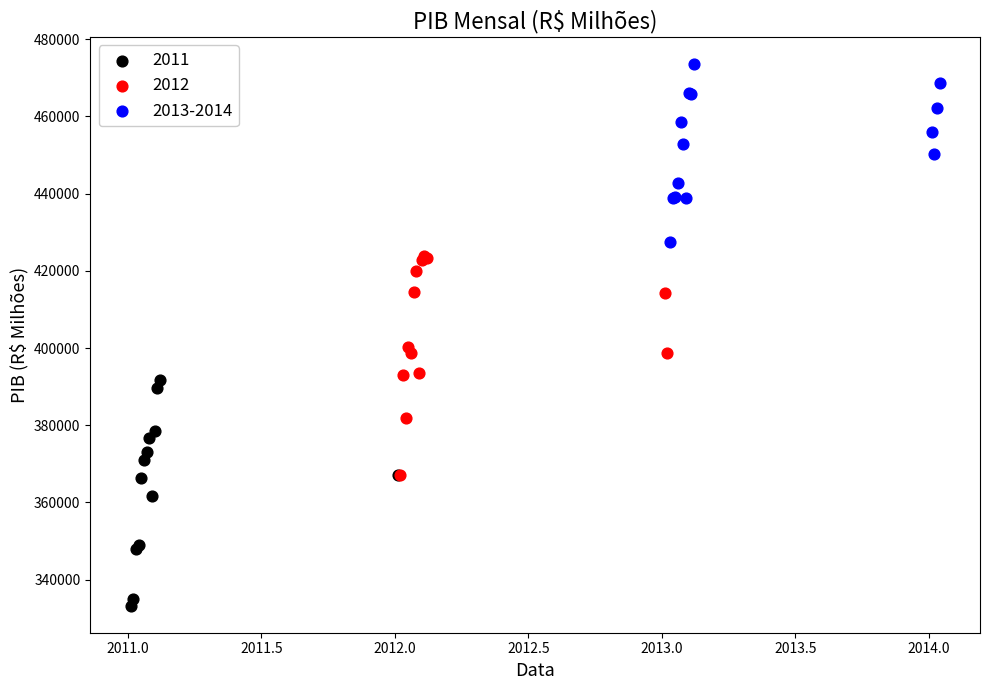

Which series reaches the minimum Y coordinate?

2011